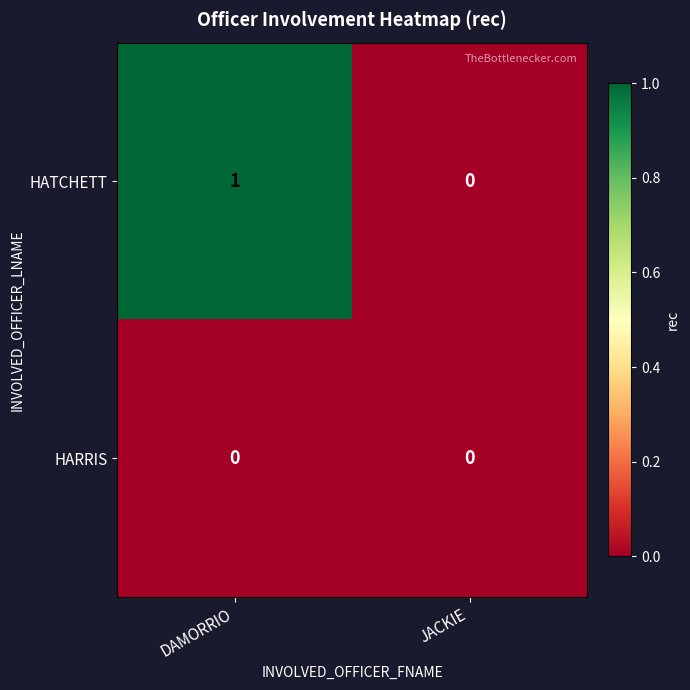

Which category has the highest value in the HATCHETT series?

DAMORRIO